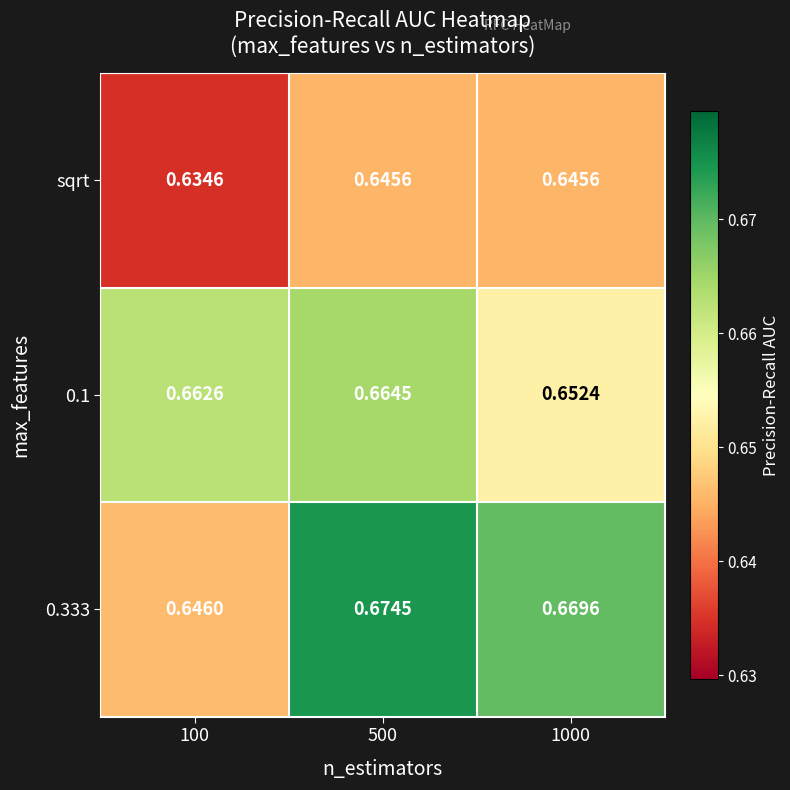

How many distinct data groups are displayed?

3